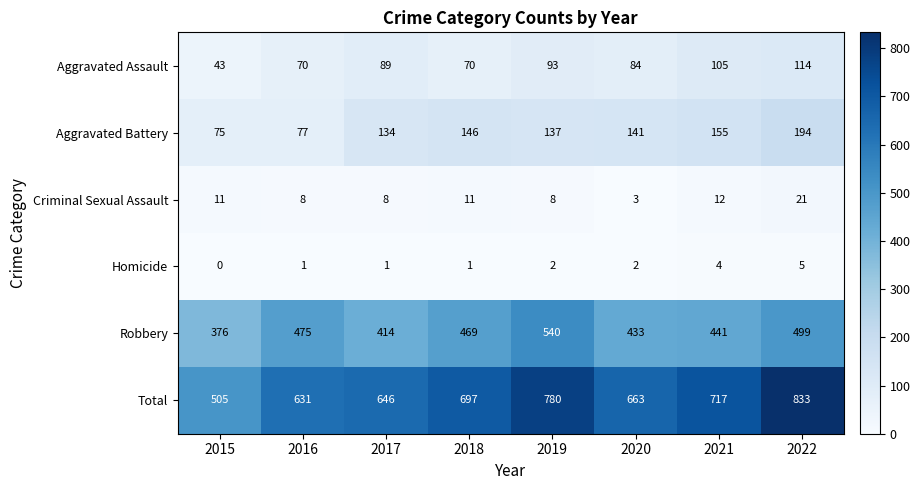

What is the average value of the Total series?

684